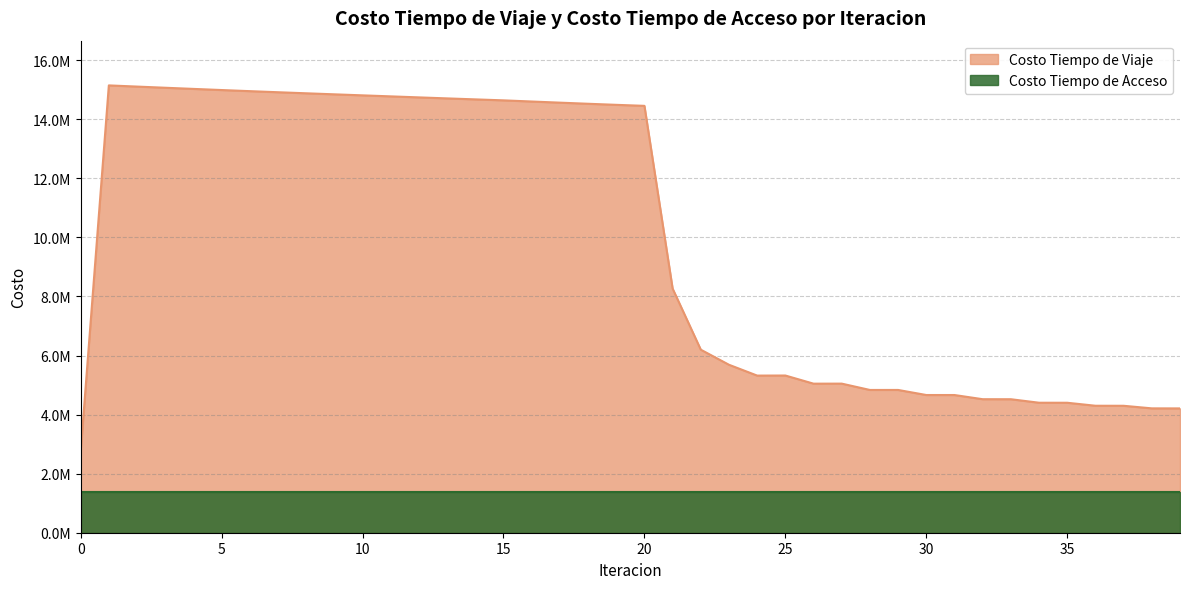

The value at 21 is 8267980.6. True or false?

True